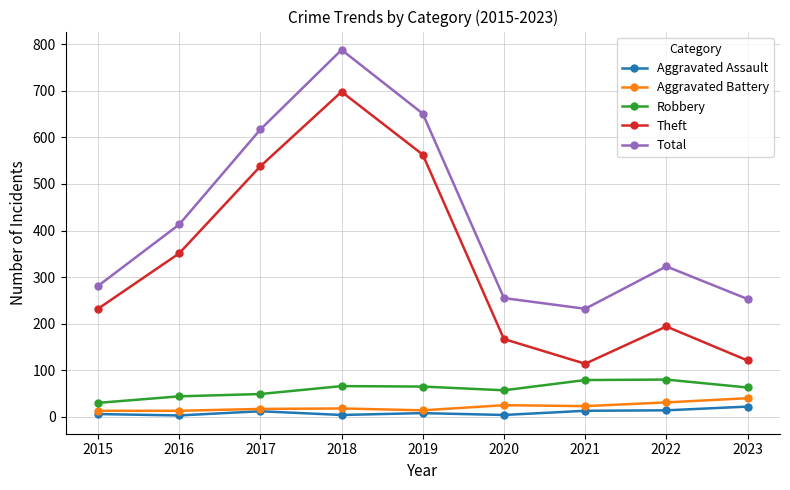

List the series in order of their peak value, lowest first.

Aggravated Assault, Aggravated Battery, Robbery, Theft, Total